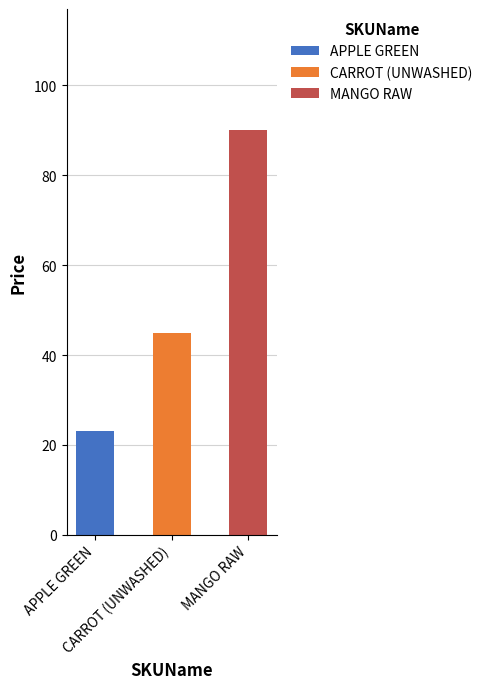

Reading left to right, extract all data points from this chart.

23	45	90